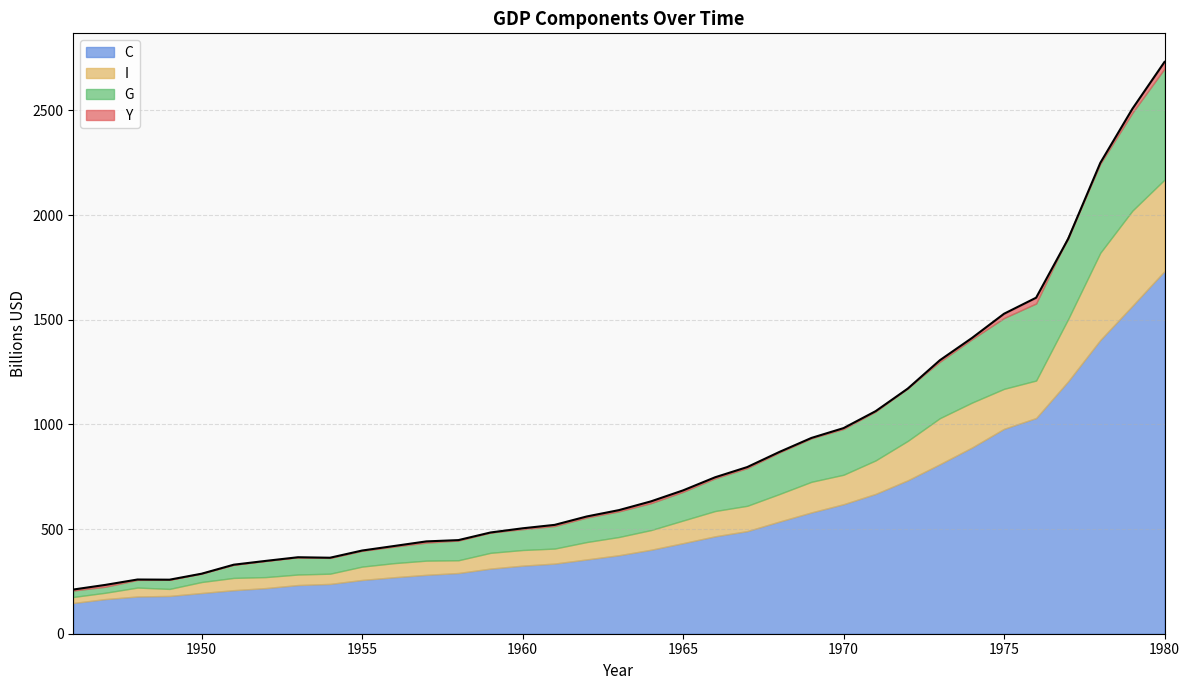

Is it true that I equals 46.9 at 1965?

False